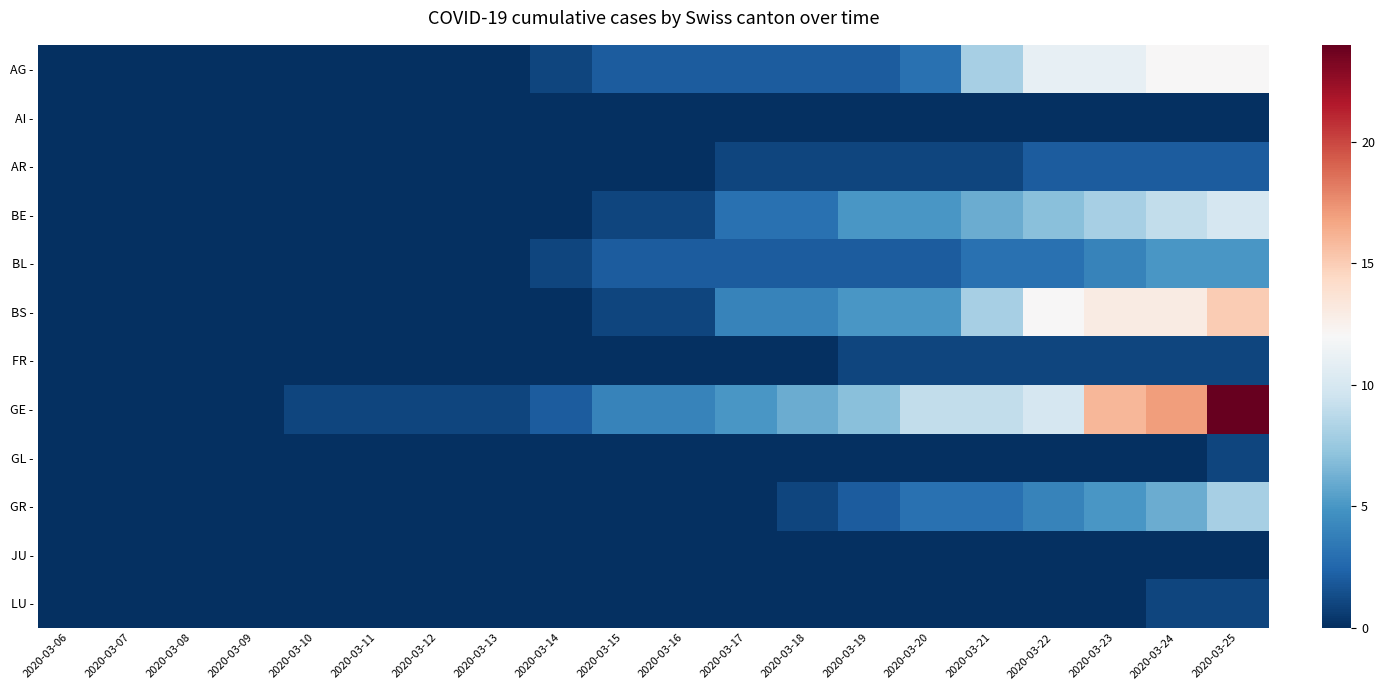

Which series has the largest total across all categories?

GE -